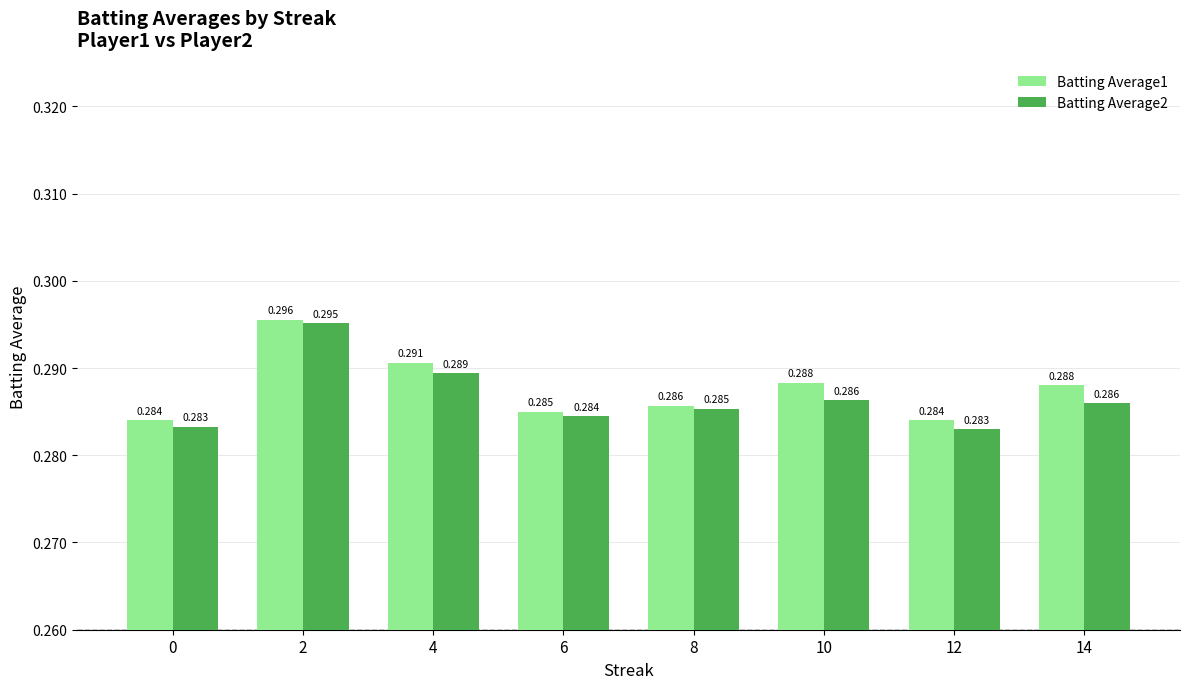

Is the value of Batting Average1 at 4 greater than the value of Batting Average2 at 8?

Yes